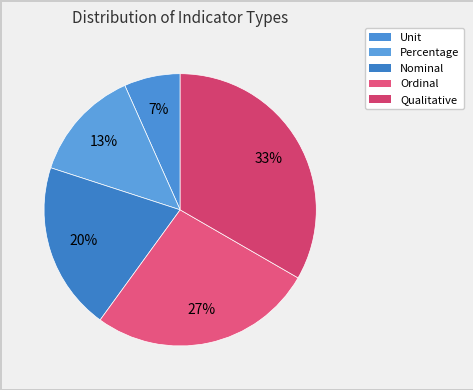

How many slices are in this pie chart?

5